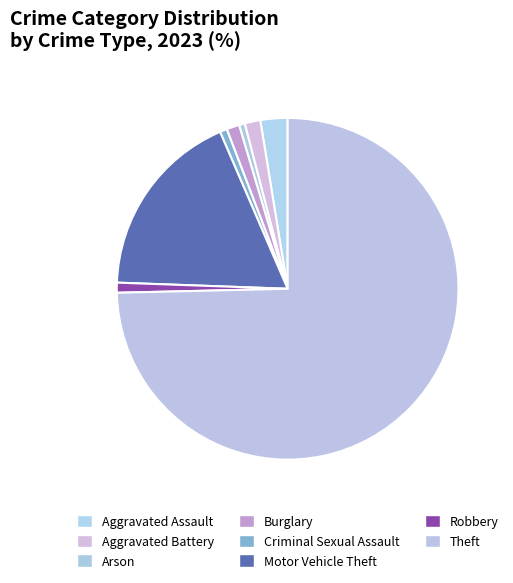

Count the number of slices in the pie.

8